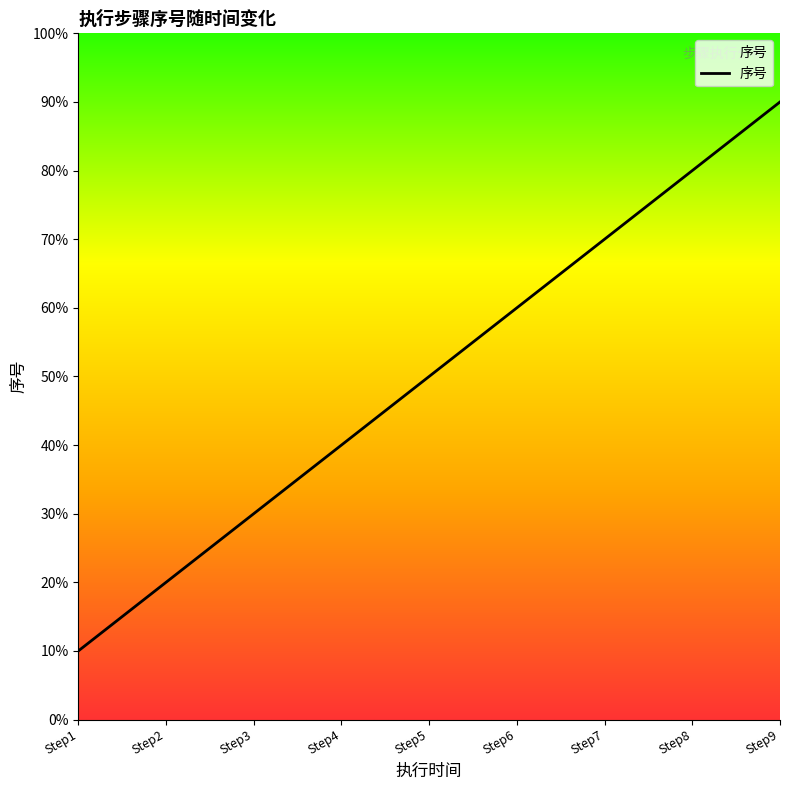

How many lines are shown in the chart?

1